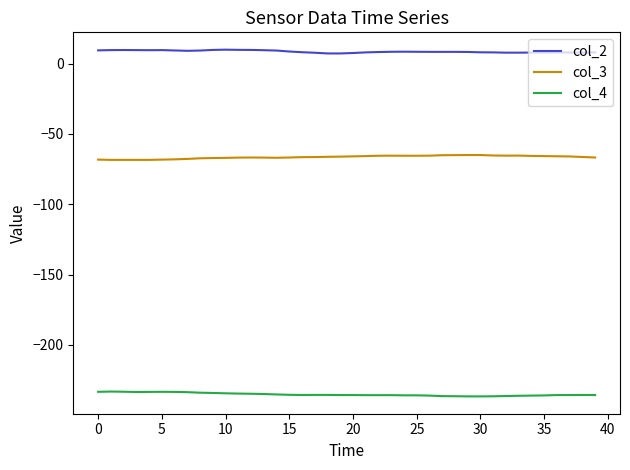

True or false: col_3 and col_4 intersect in this chart.

False